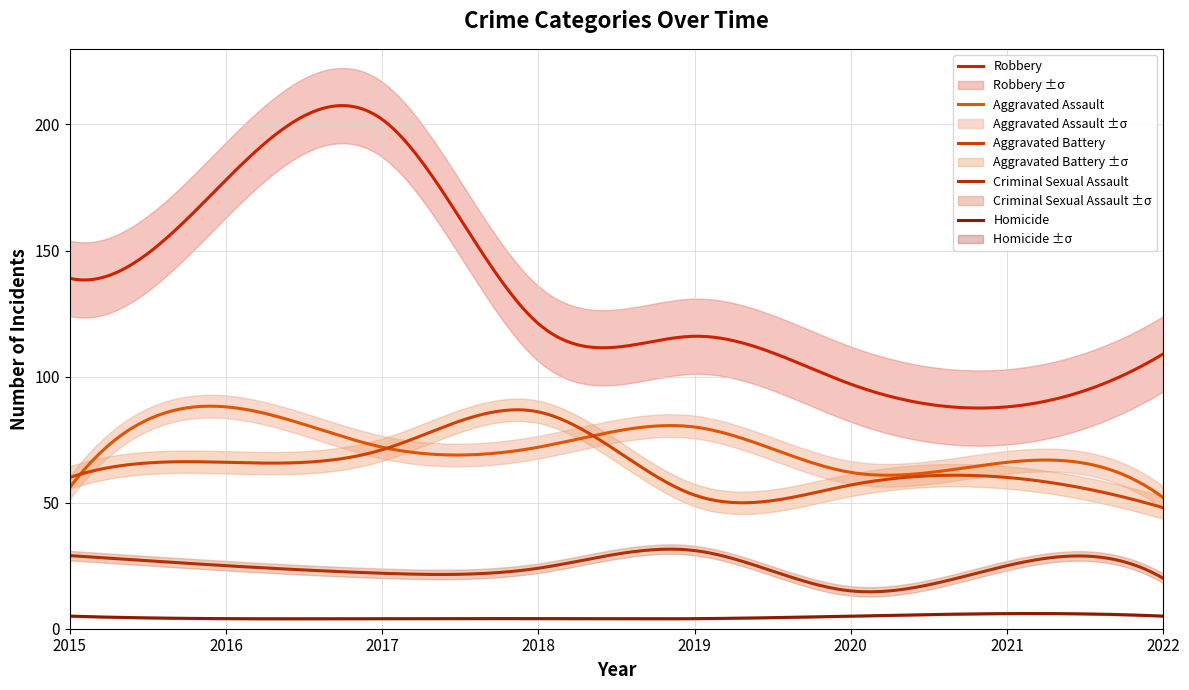

What are all the series names shown in the legend?

Aggravated Assault, Aggravated Battery, Criminal Sexual Assault, Robbery, Homicide